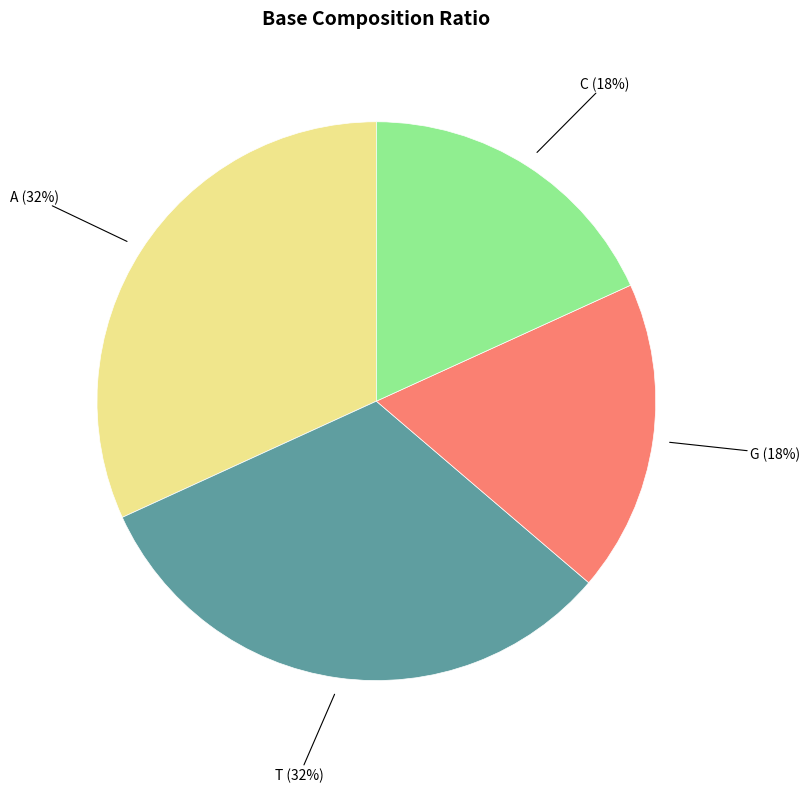

Do A and T together represent more than half of the pie?

Yes